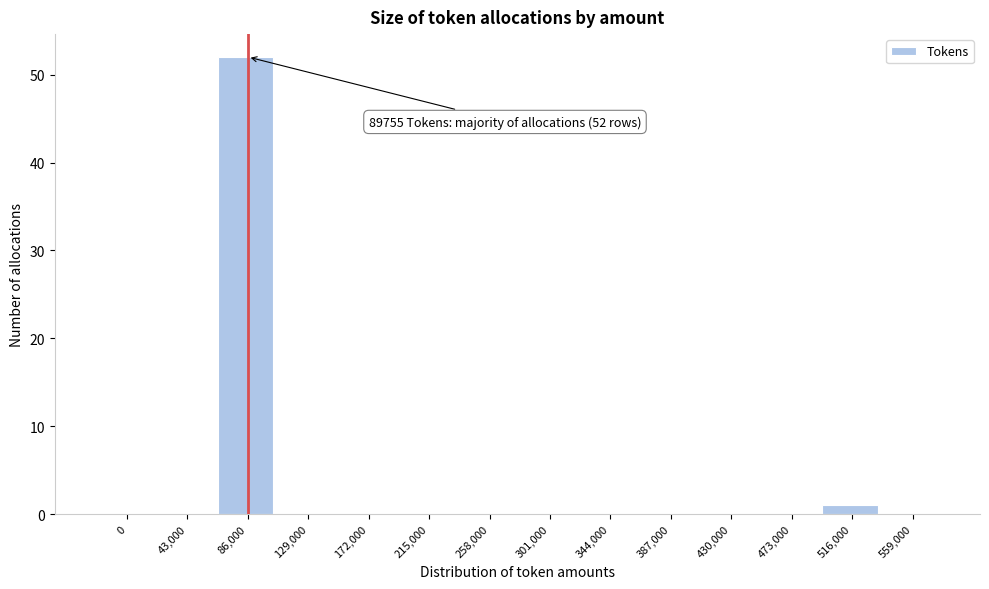

Reading left to right, extract all data points from this chart.

0=0	43,000=0	86,000=52	129,000=0	172,000=0	215,000=0	258,000=0	301,000=0	344,000=0	387,000=0	430,000=0	473,000=0	516,000=1	559,000=0